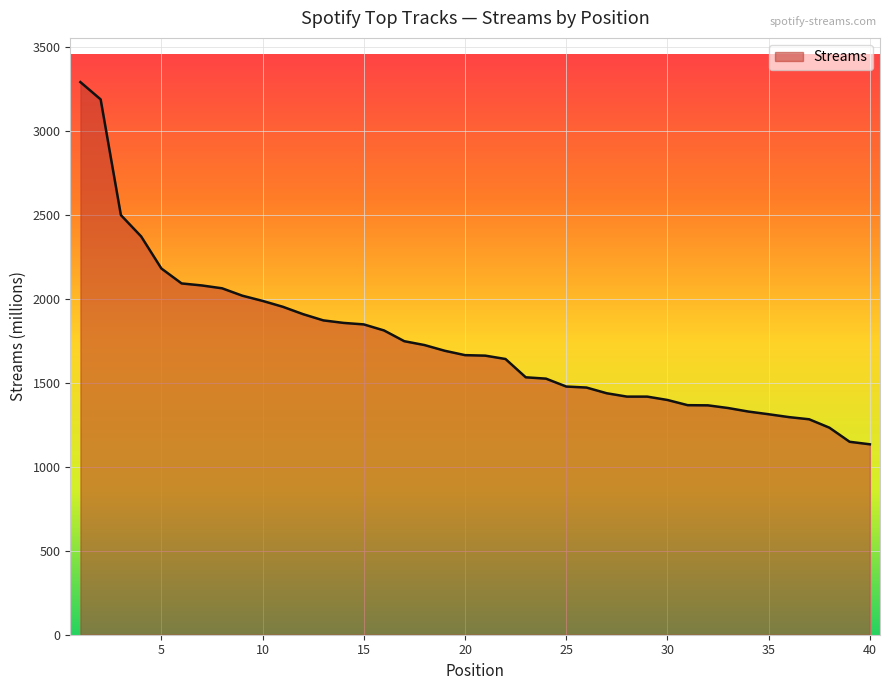

What is the difference between the maximum and minimum values?

2157